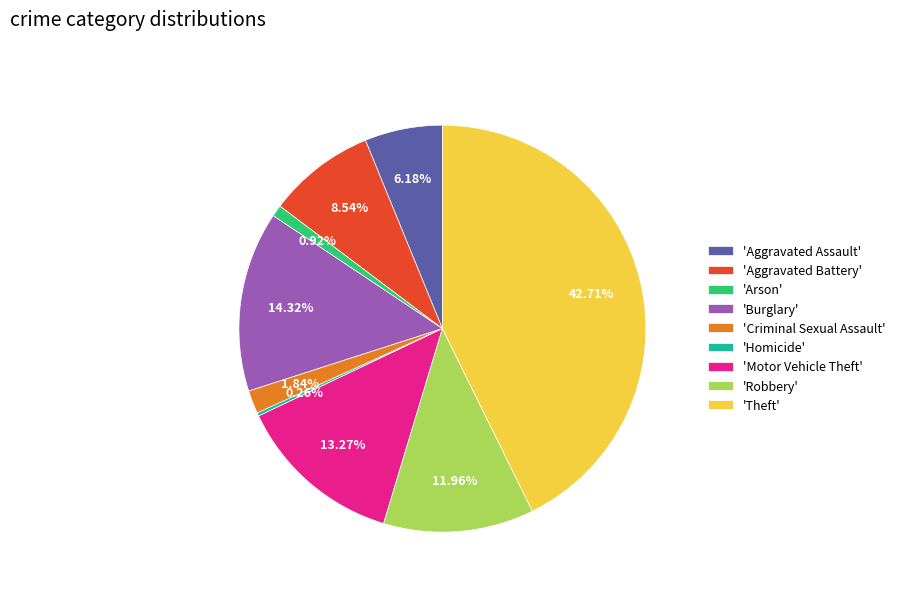

What is the ratio of the value at 'Theft' to the value at 'Motor Vehicle Theft'?

3.2